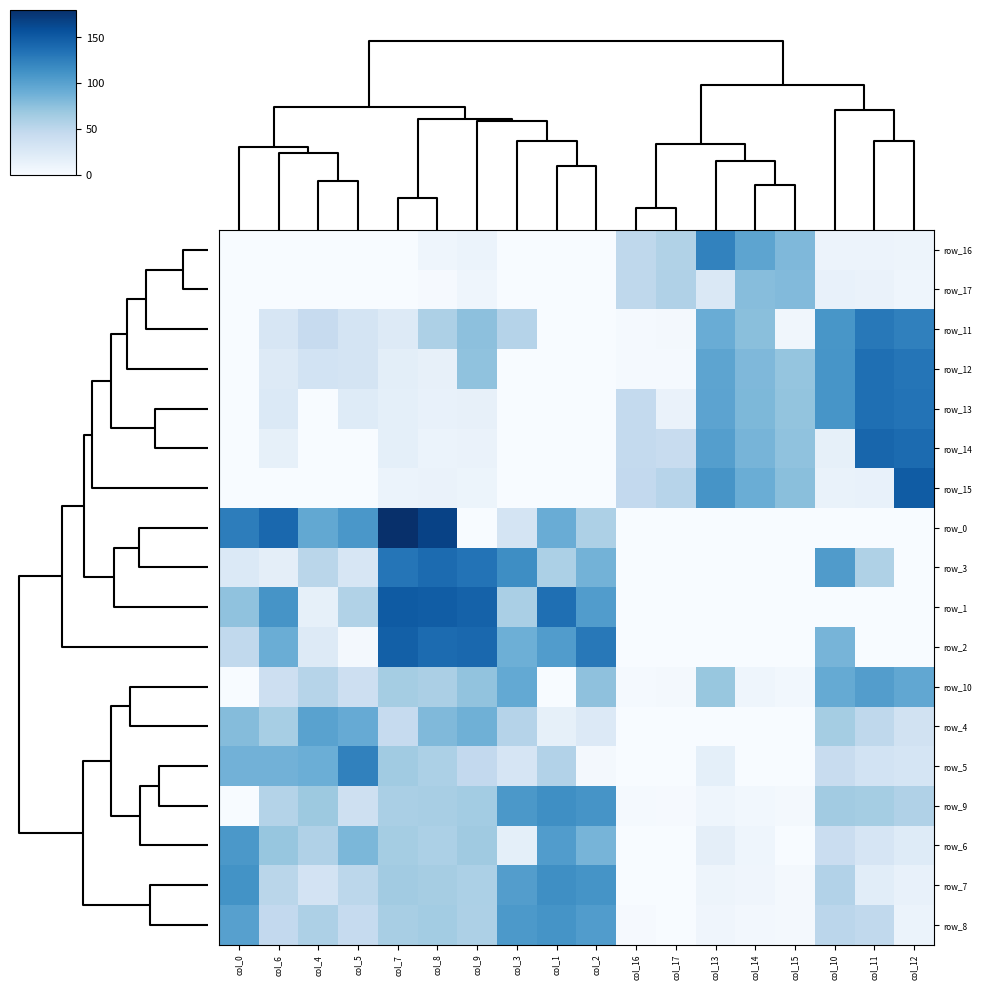

Between col_0 and col_13, which is larger?

col_13